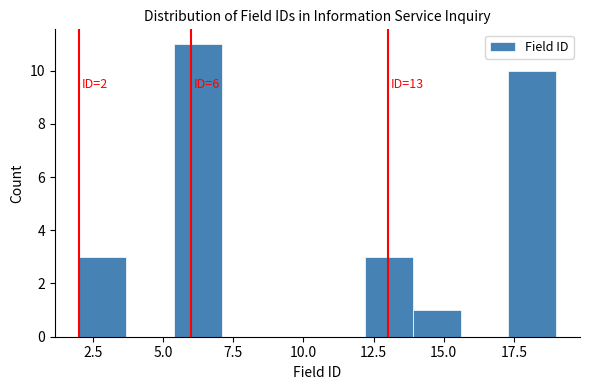

Read against the x-axis, roughly where is the centre of the tallest bar?

6.5